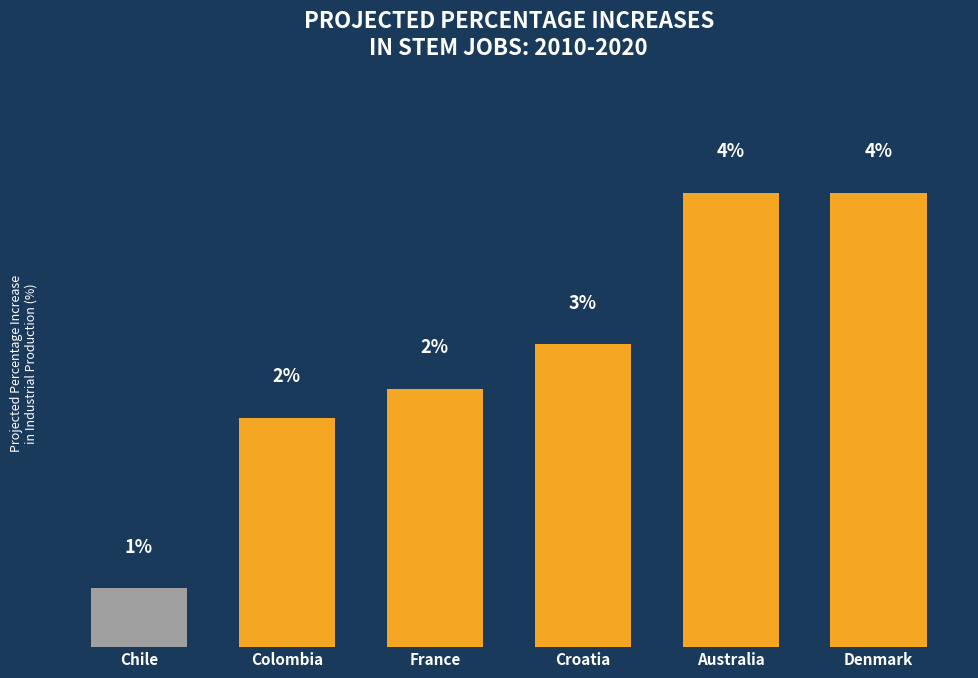

What is the difference between the maximum and second lowest values?

2.1